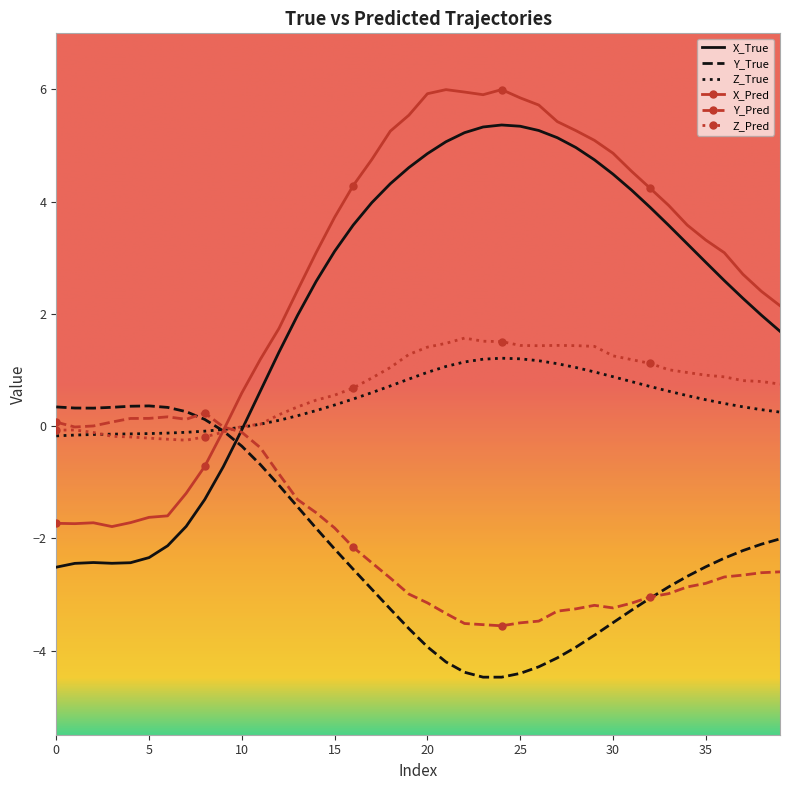

What is the smallest value displayed?

-4.5